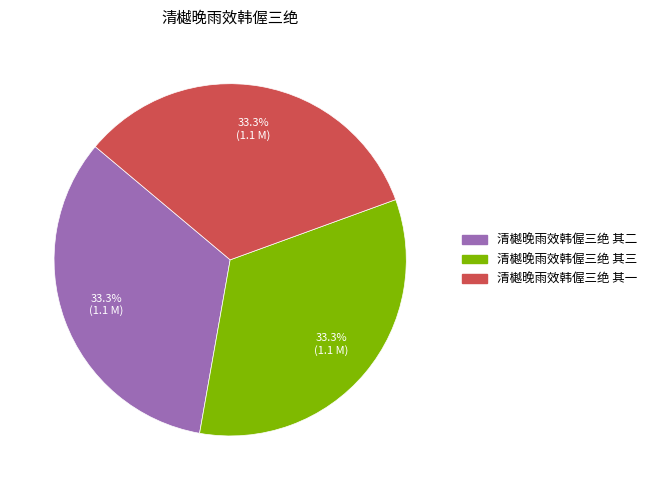

Does 清樾晚雨效韩偓三绝 其三 represent more than half of the total?

No